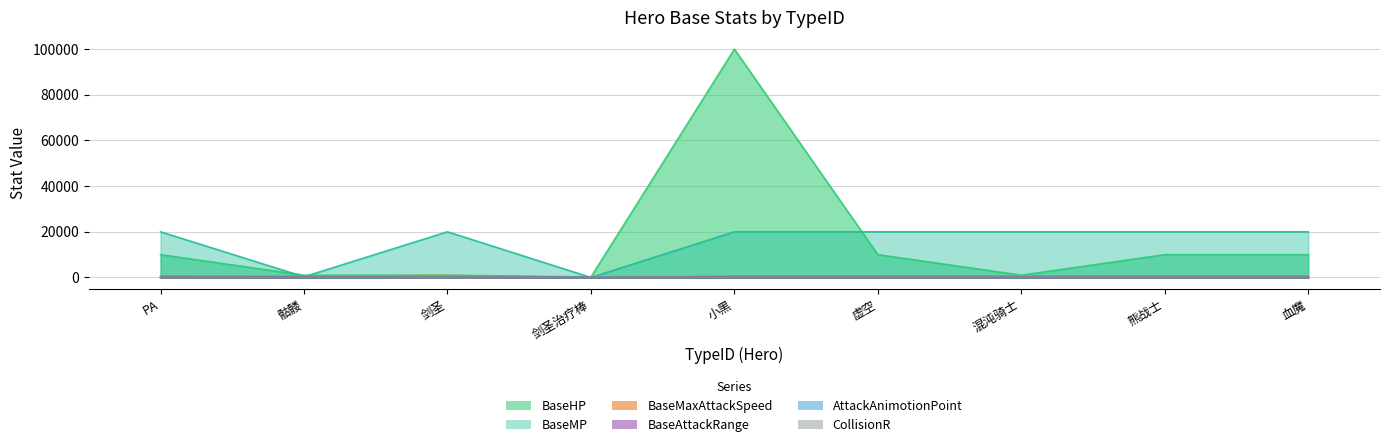

List the labels in order of BaseAttackRange value, smallest first.

剑圣治疗棒, PA, 剑圣, 虚空, 混沌骑士, 熊战士, 血魔, 骷髅, 小黑